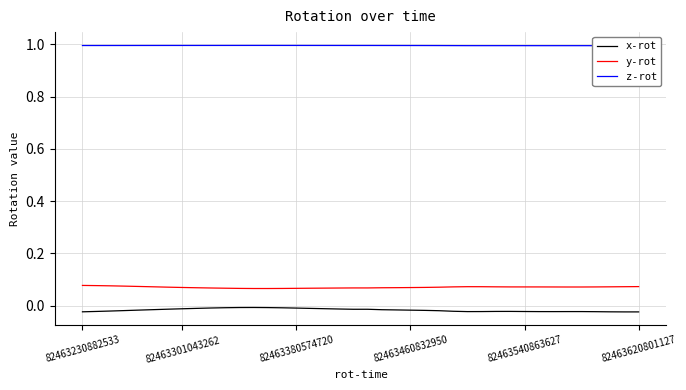

At which category does x-rot reach its first local peak?

12